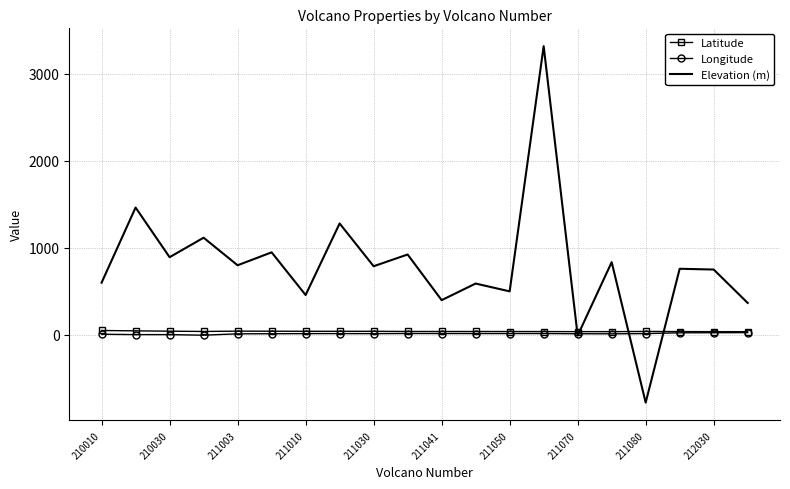

What is the difference between the maximum and second lowest values in the Latitude series?

13.5